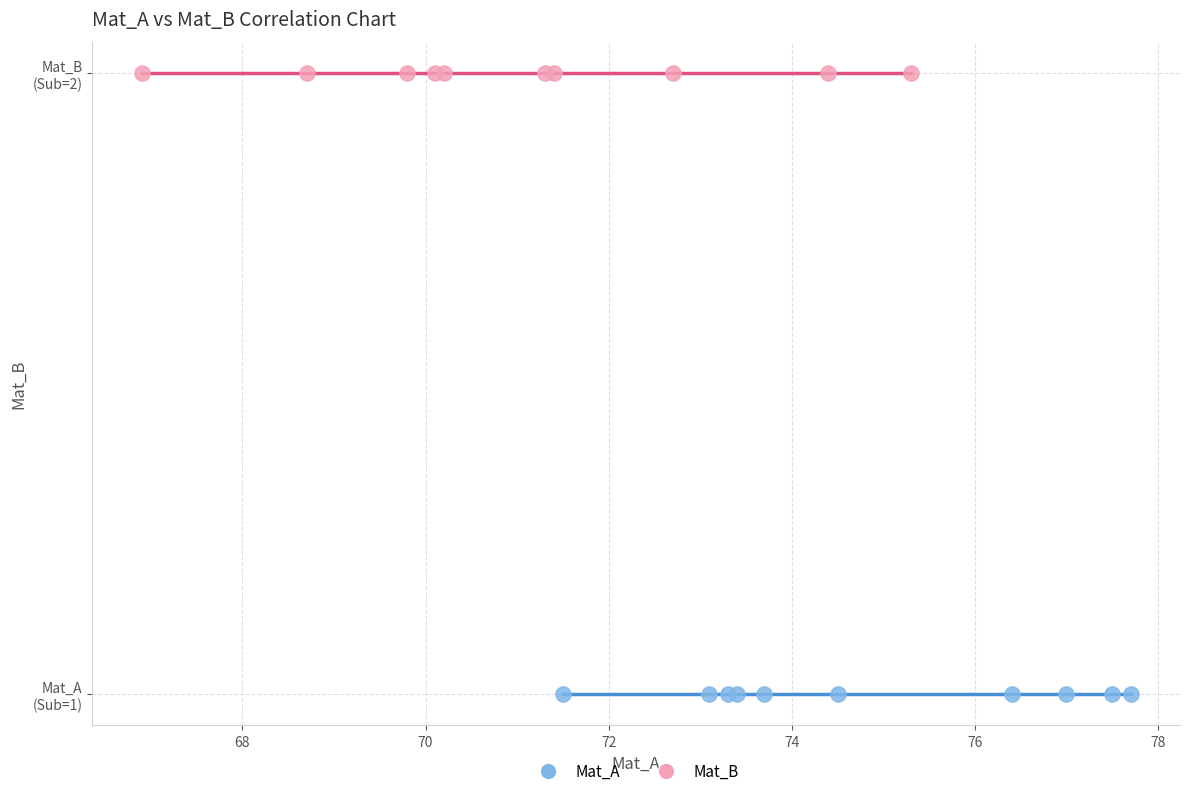

What are all the series names shown in the legend?

Mat_A, Mat_B